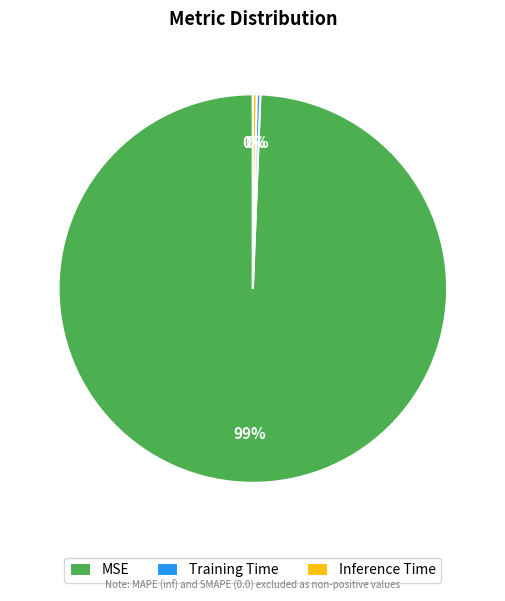

Combined, do Training Time and MSE account for over 50%?

Yes